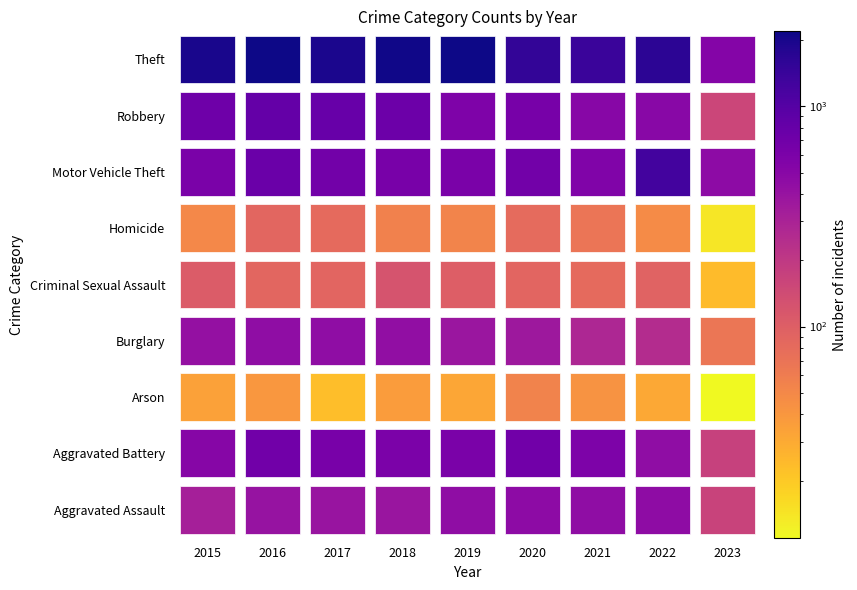

Where does the Robbery series first go above 639?

2015